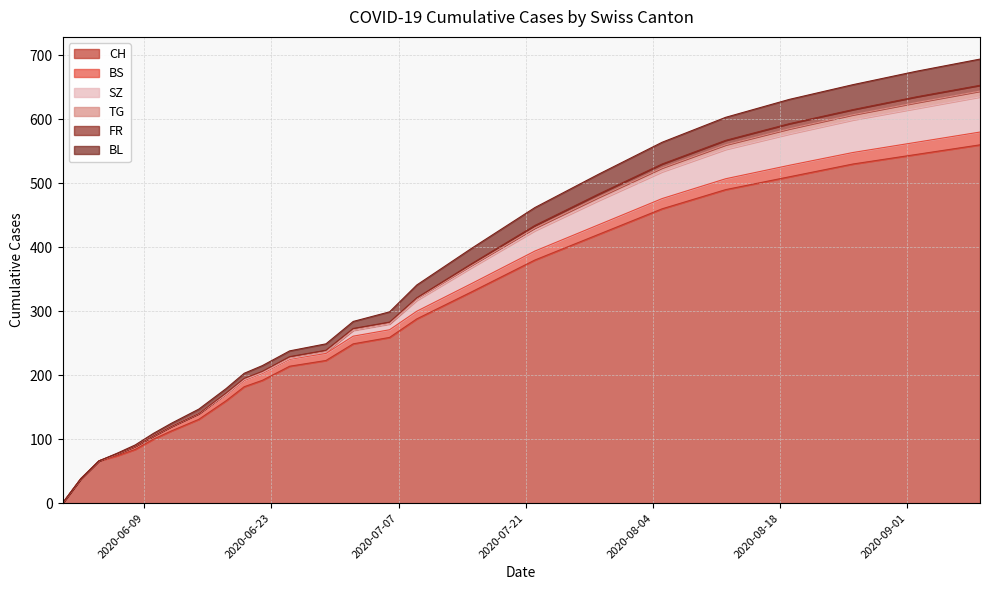

List the series in order of their peak value, highest first.

CH, SZ, BL, BS, TG, FR